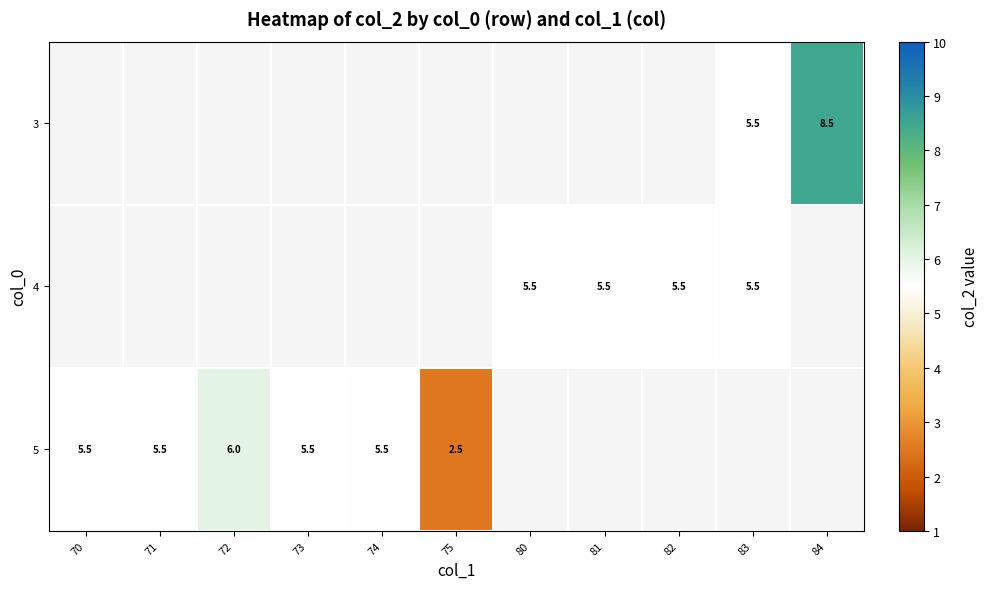

Is it true that 4 equals 3.4 at 80?

False